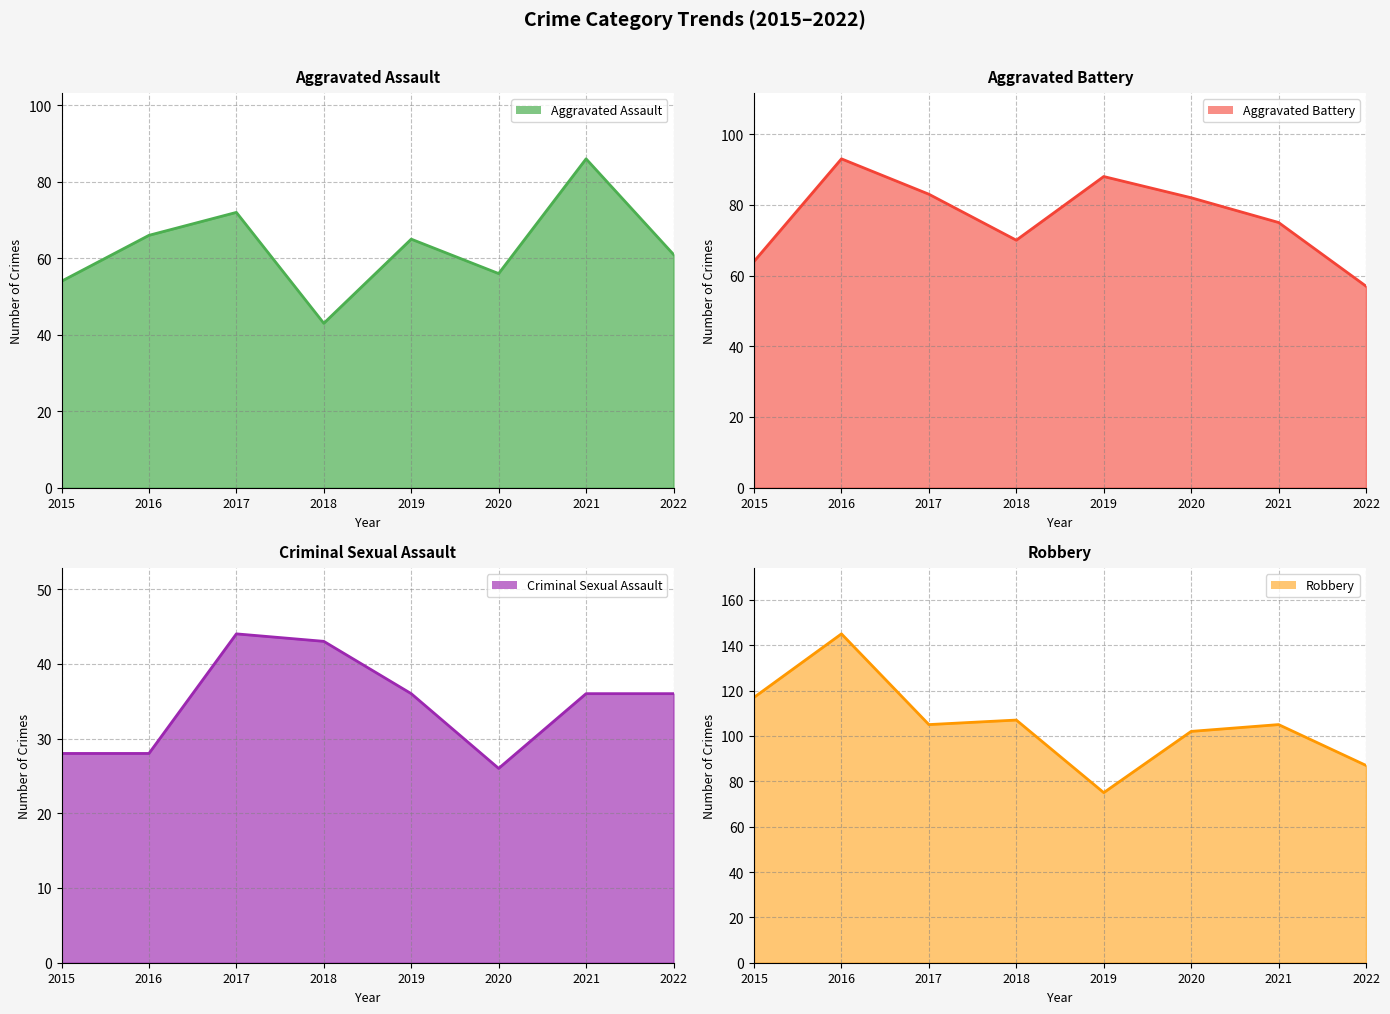

Which series has the widest spread of values?

Robbery line